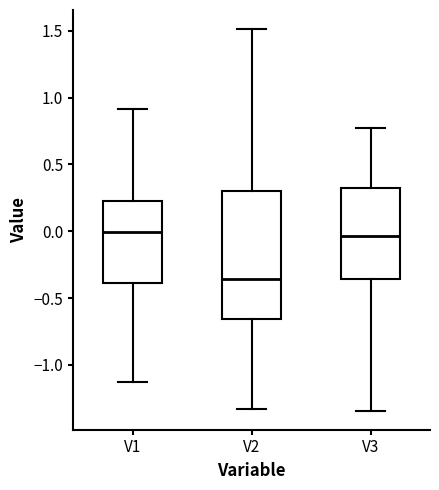

Reading left to right, read every box against the y-axis: the position of its median line, the range the box covers, and the ends of its whiskers. The values are not printed on the chart, so give them approximately, as read against the axis.

V1: median 0.00, box -0.40 to 0.25, whiskers -1.15 to 0.90
V2: median -0.35, box -0.65 to 0.30, whiskers -1.35 to 1.50
V3: median -0.05, box -0.35 to 0.35, whiskers -1.35 to 0.75